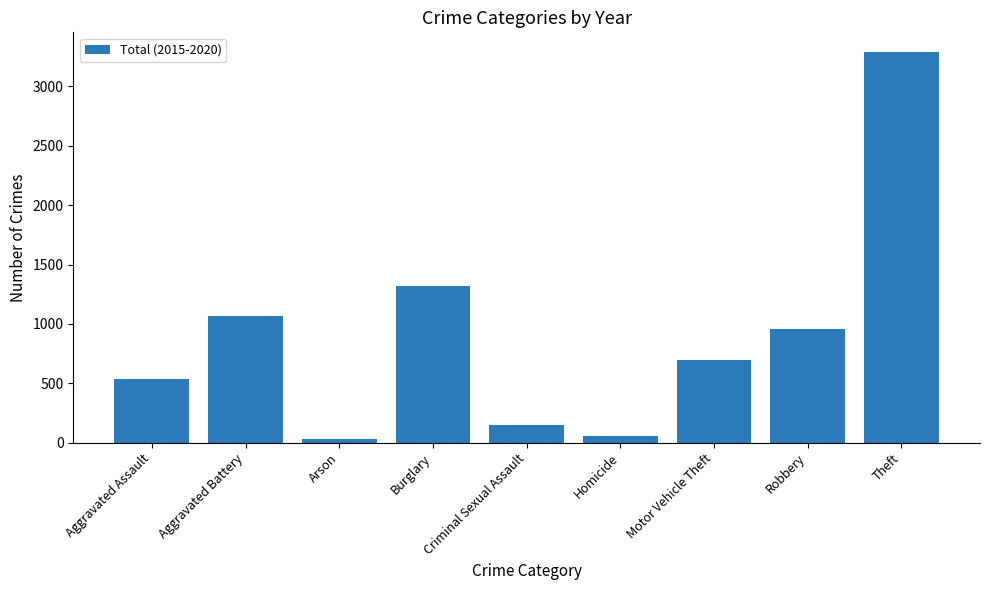

What is the maximum value shown in the chart?

3291